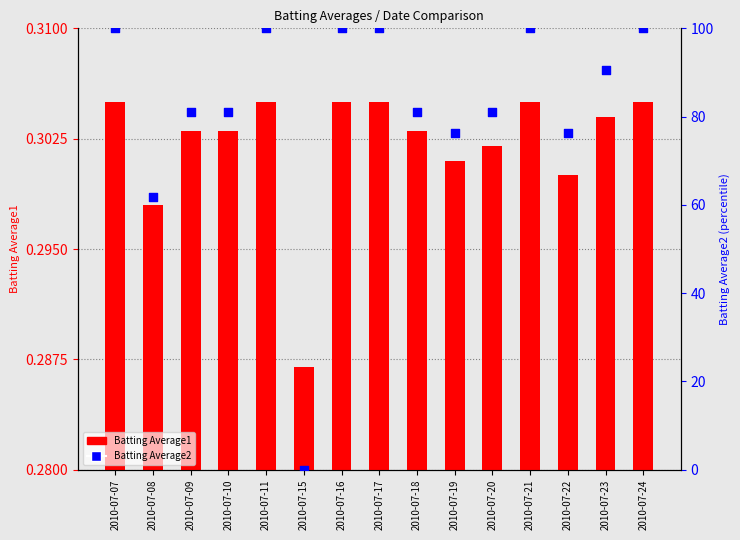

At how many categories does at least one series exceed 97?

6